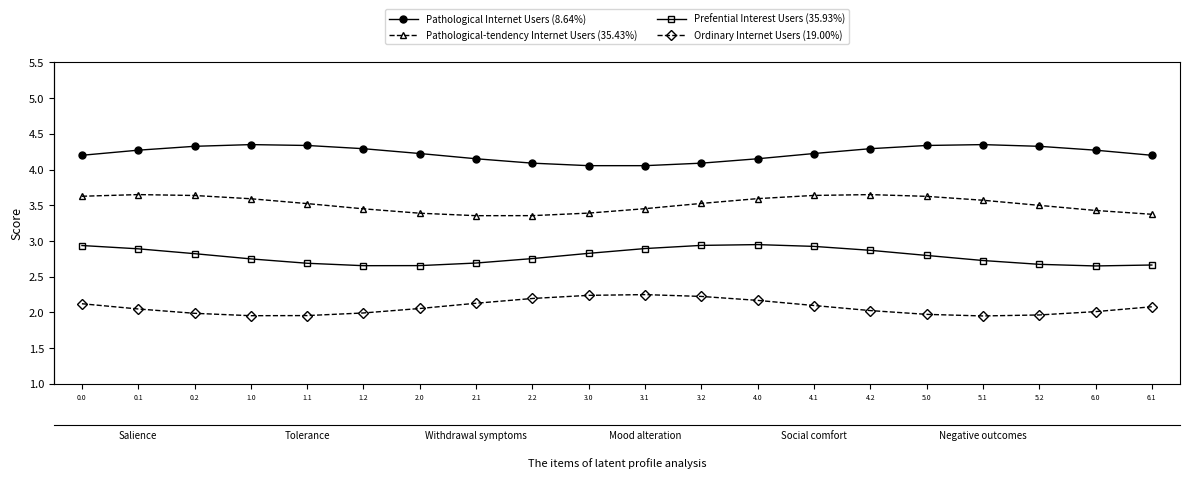

What is the label of the 10th point from the left?

3.0